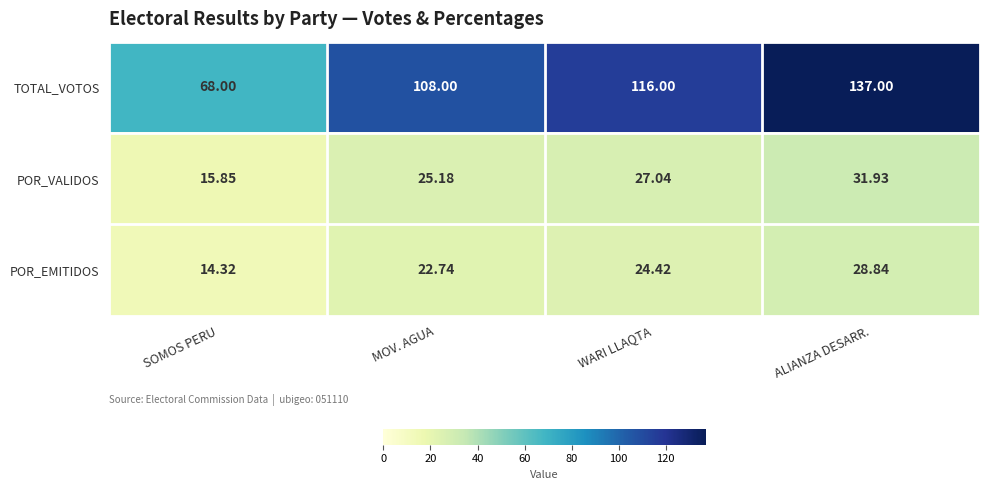

Where is TOTAL_VOTOS nearest to the value 102?

MOV. AGUA